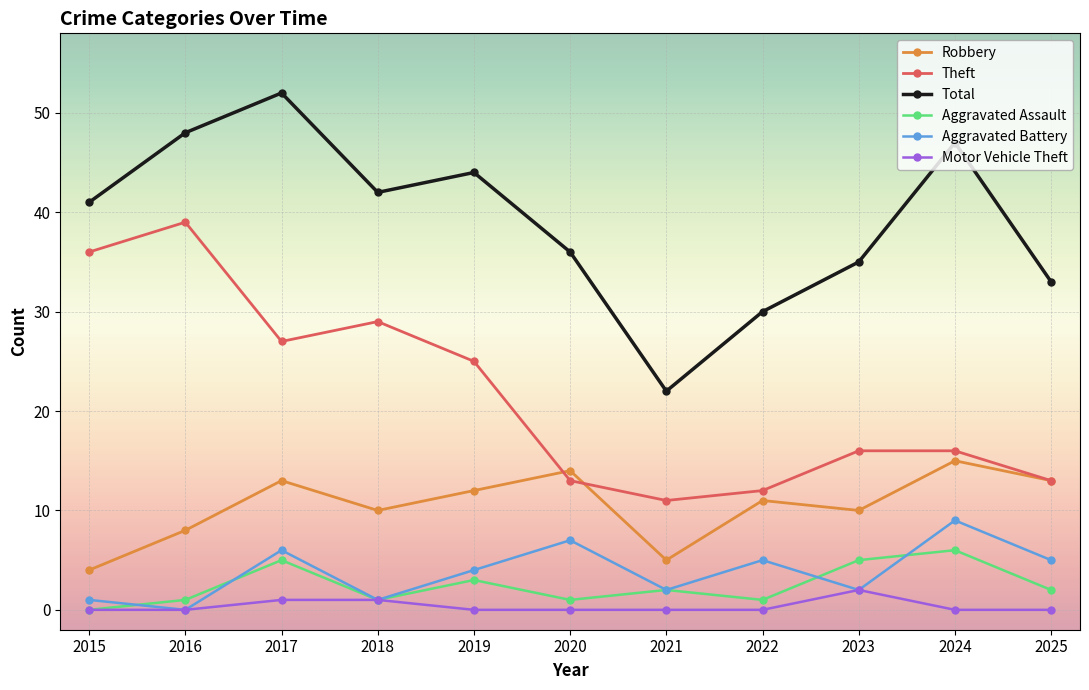

What is the average value of the Robbery series?

10